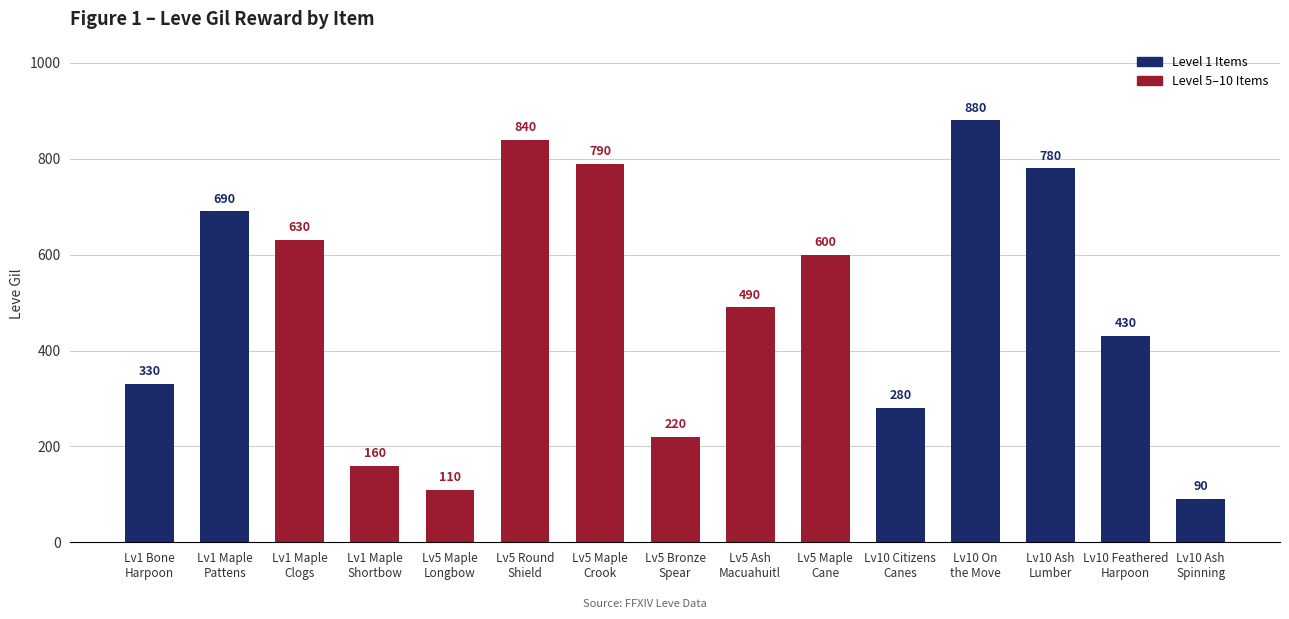

How many bars are there in total?

15